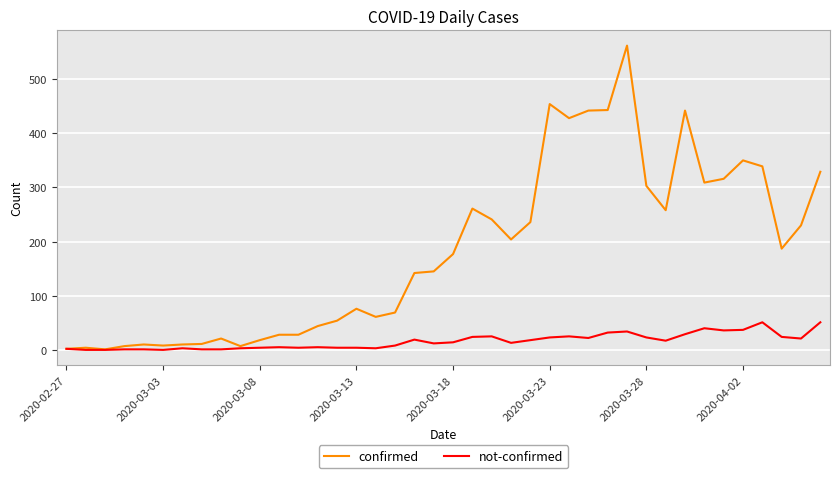

What is the maximum value shown in the chart?

562